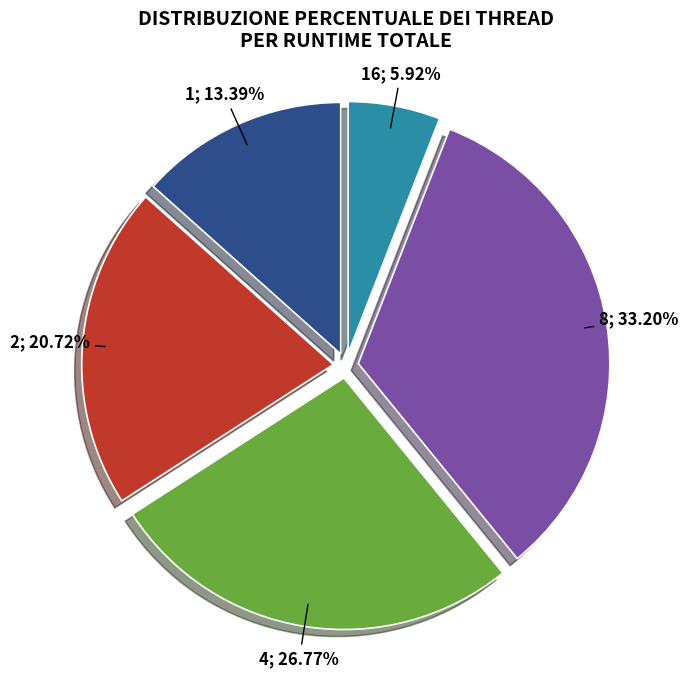

Is there any slice that represents more than half of the pie?

No